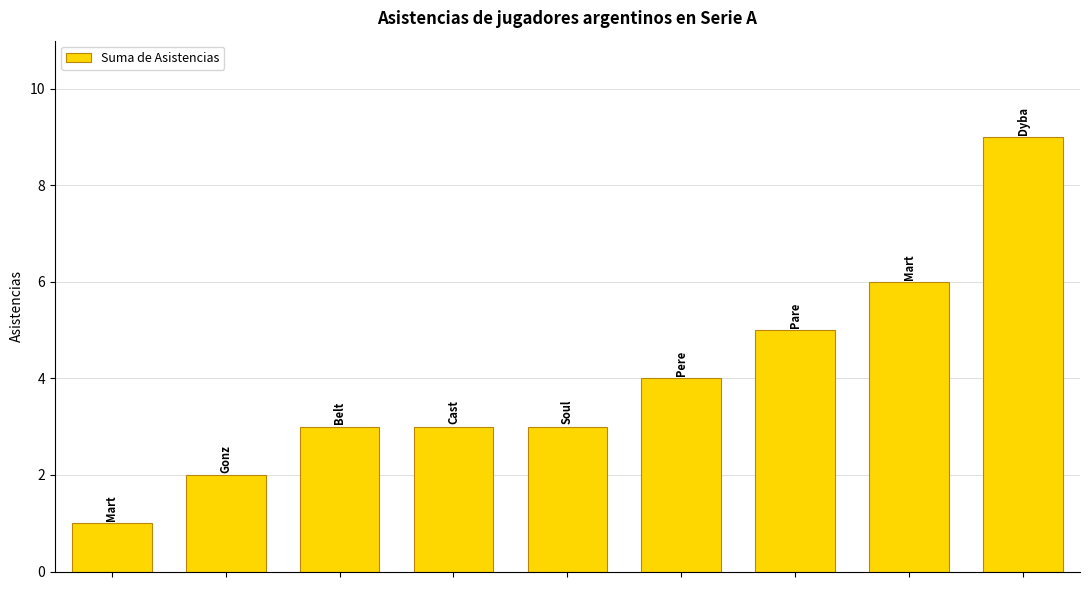

How many data points does each series have?

9